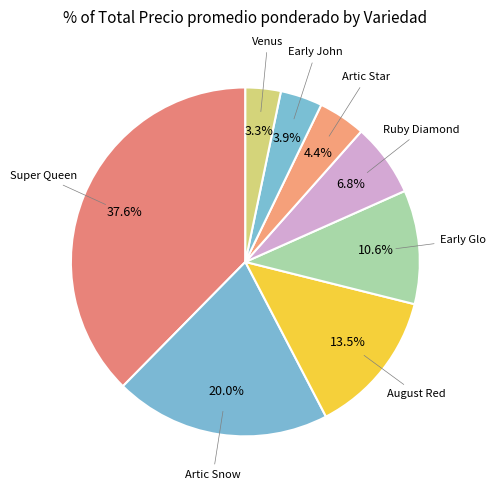

Count the number of slices in the pie.

8